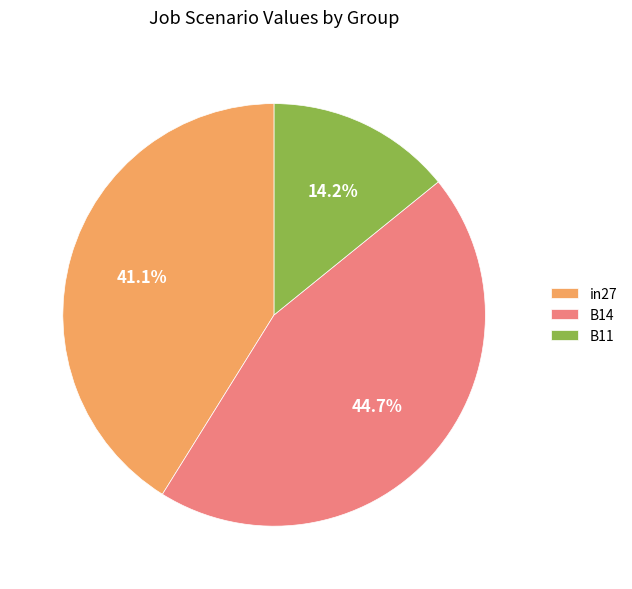

Between in27 and B14, which is larger?

B14